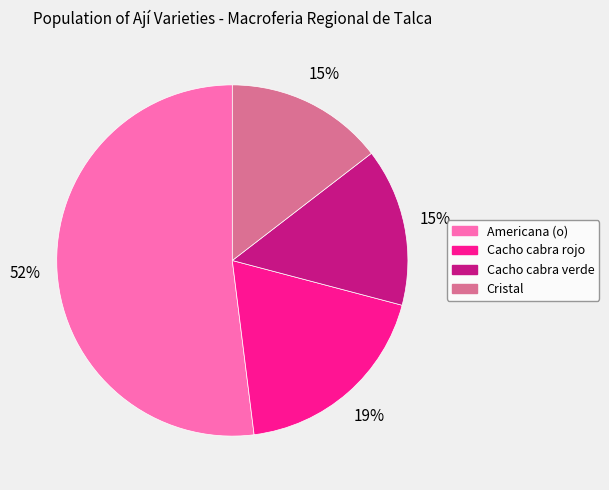

Which slice represents more than half of the pie?

Americana (o)